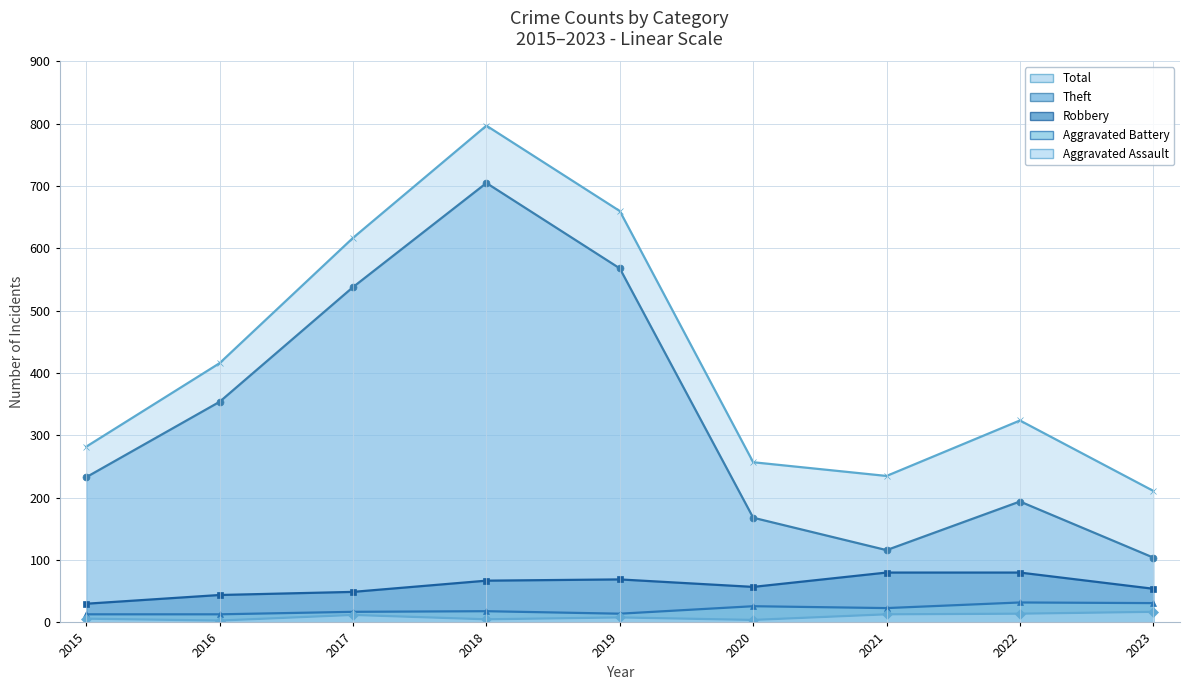

What is the difference between the maximum and minimum values in the Aggravated Battery series?

19